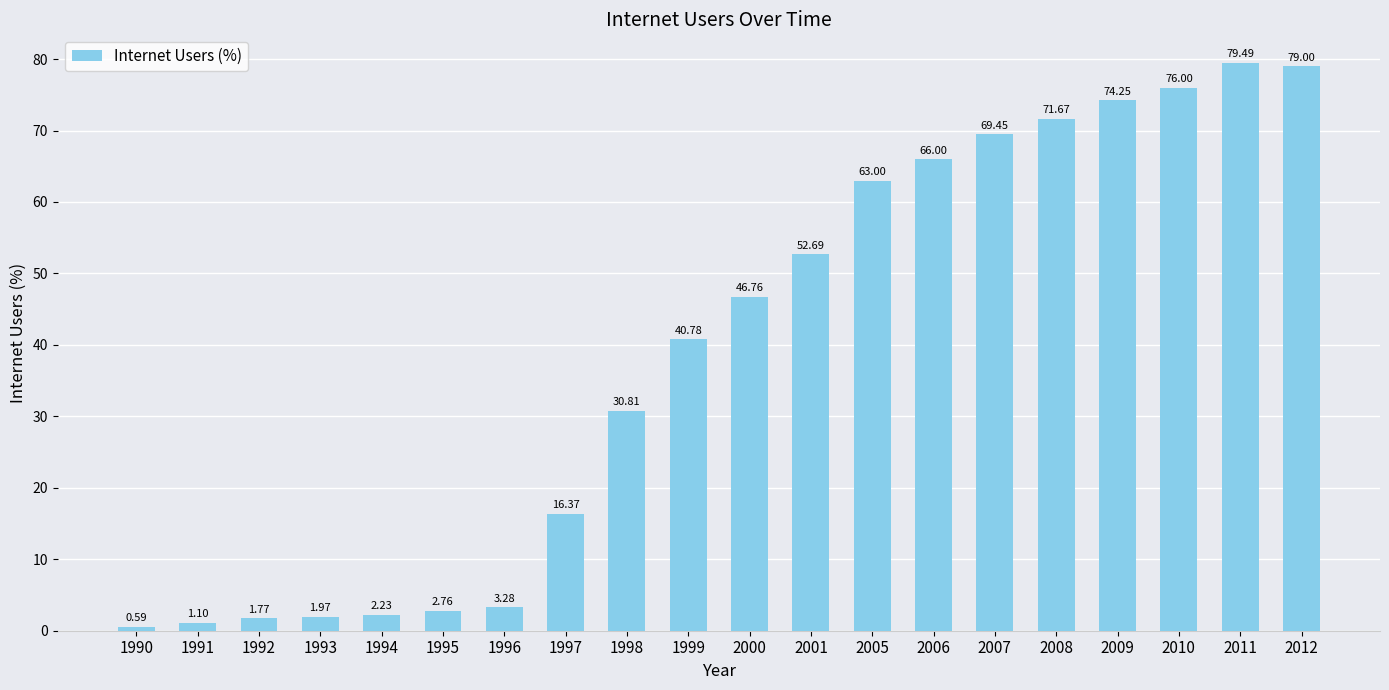

Rank the categories by value from highest to lowest.

2011, 2012, 2010, 2009, 2008, 2007, 2006, 2005, 2001, 2000, 1999, 1998, 1997, 1996, 1995, 1994, 1993, 1992, 1991, 1990